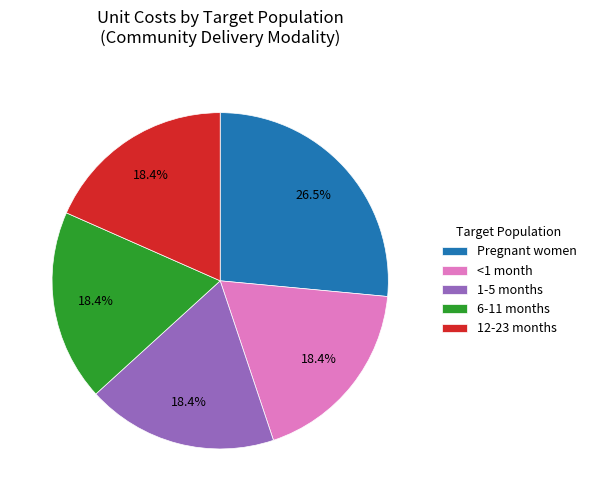

Count the number of slices in the pie.

5